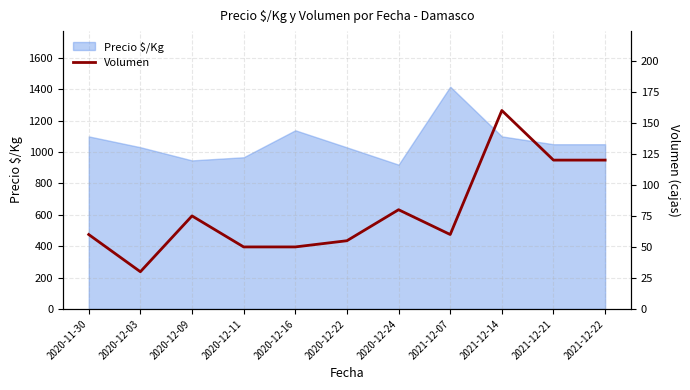

How many values are below 60?

4